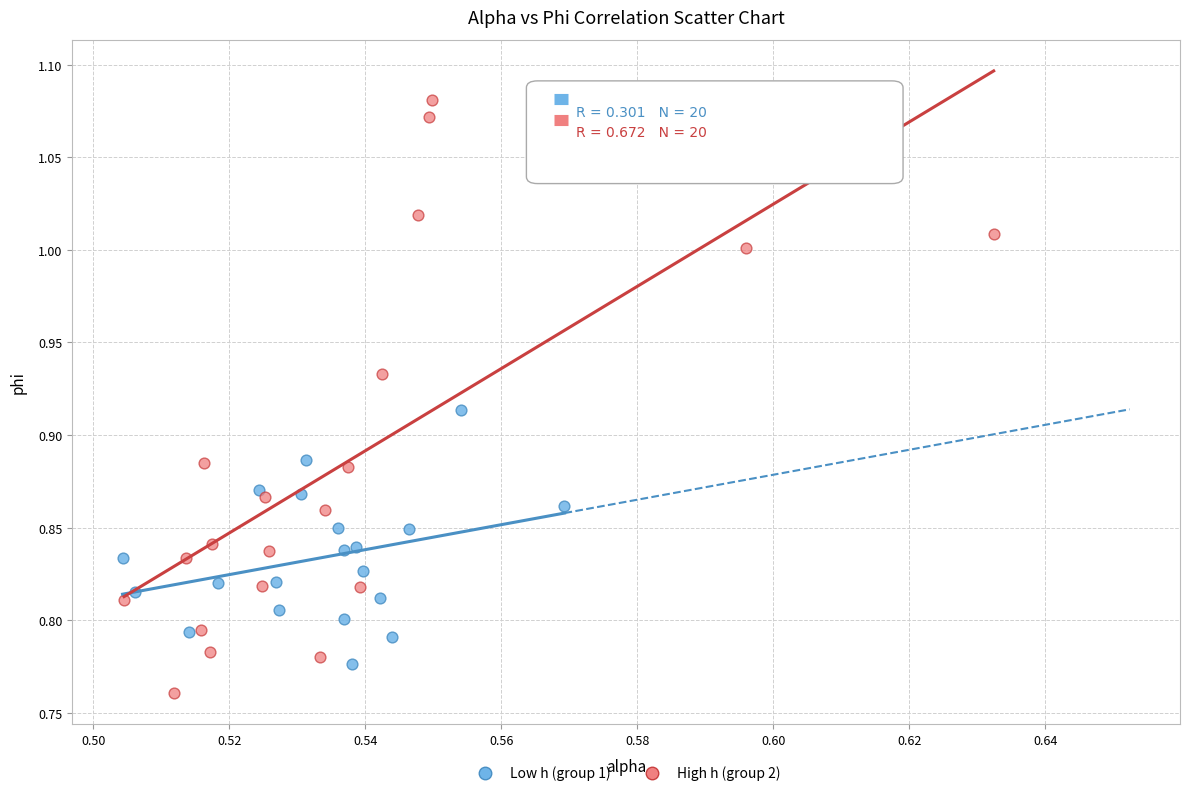

Which series contains the highest Y value?

High h (group 2)